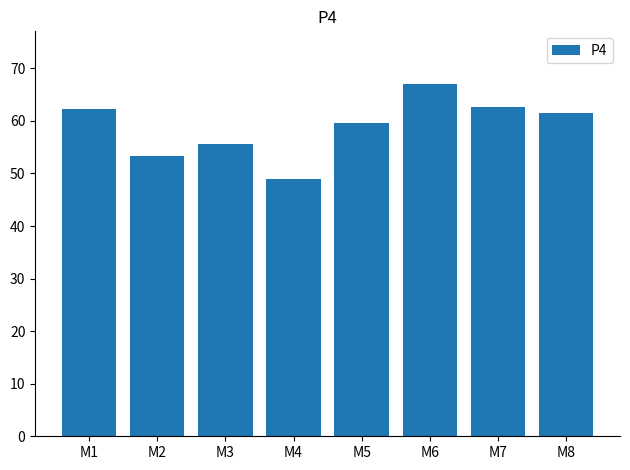

What is the smallest value displayed?

49.0